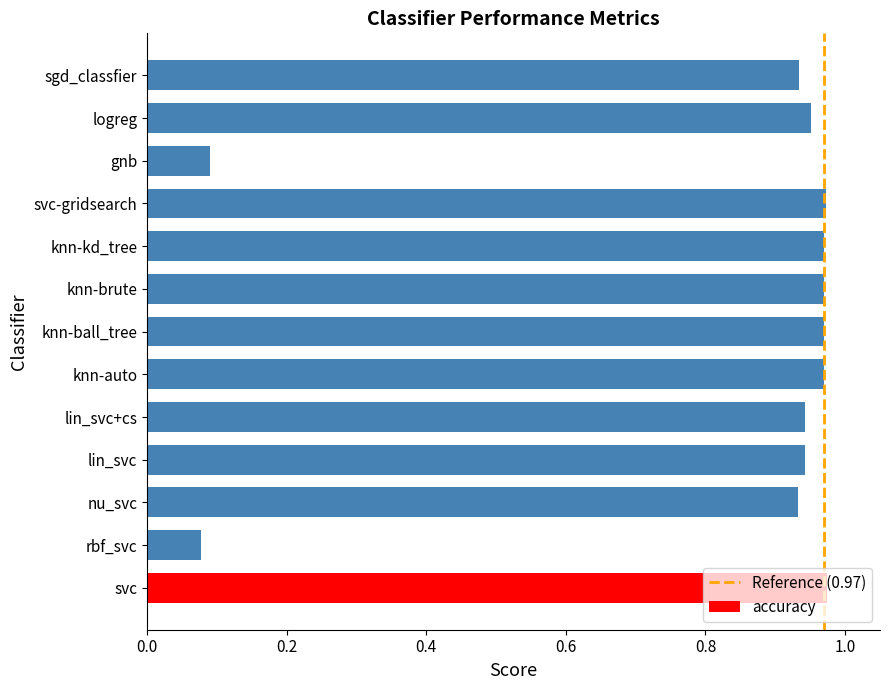

True or false: the data shows 1.3 at knn-kd_tree.

False